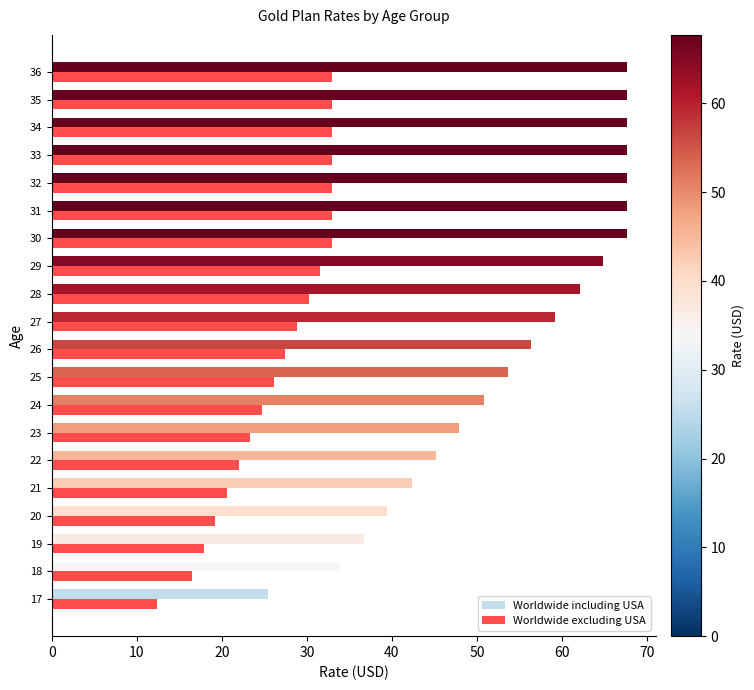

Rank the series at 26 from lowest to highest value.

Worldwide excluding USA, Worldwide including USA